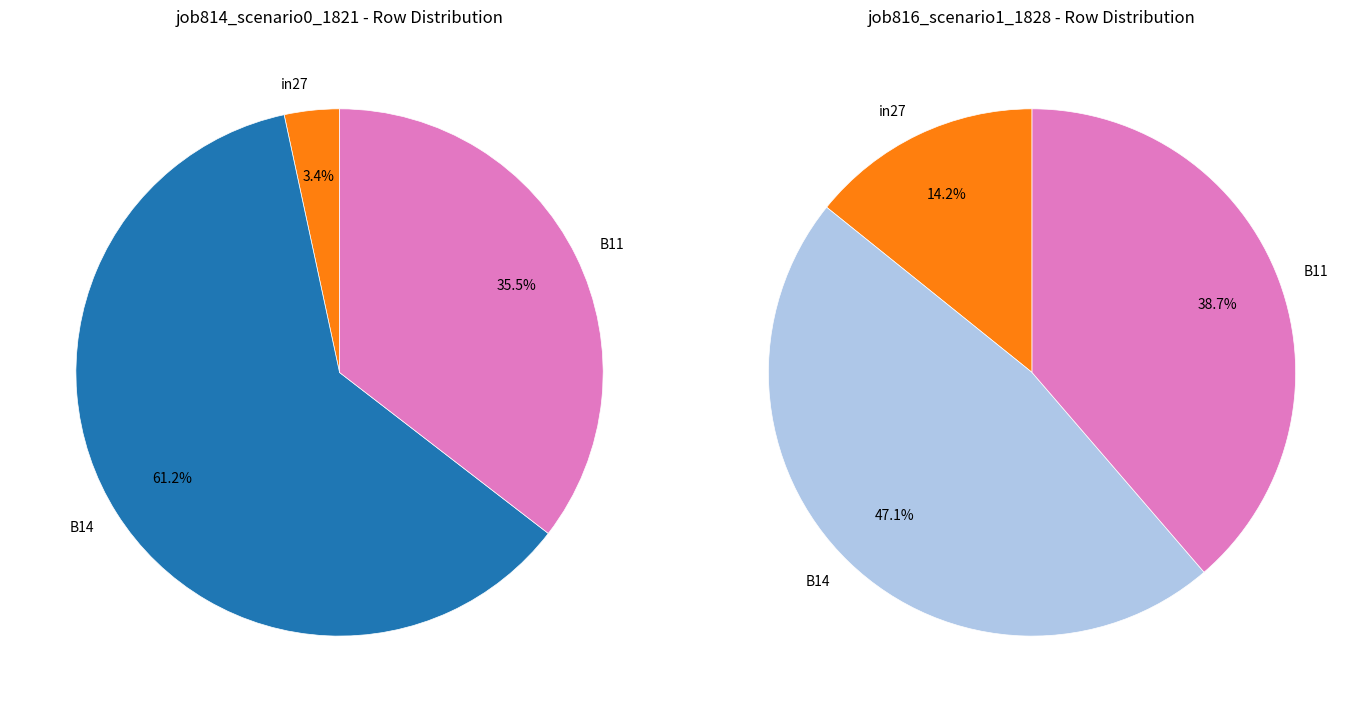

Do B11 and in27 together represent more than half of the pie?

No